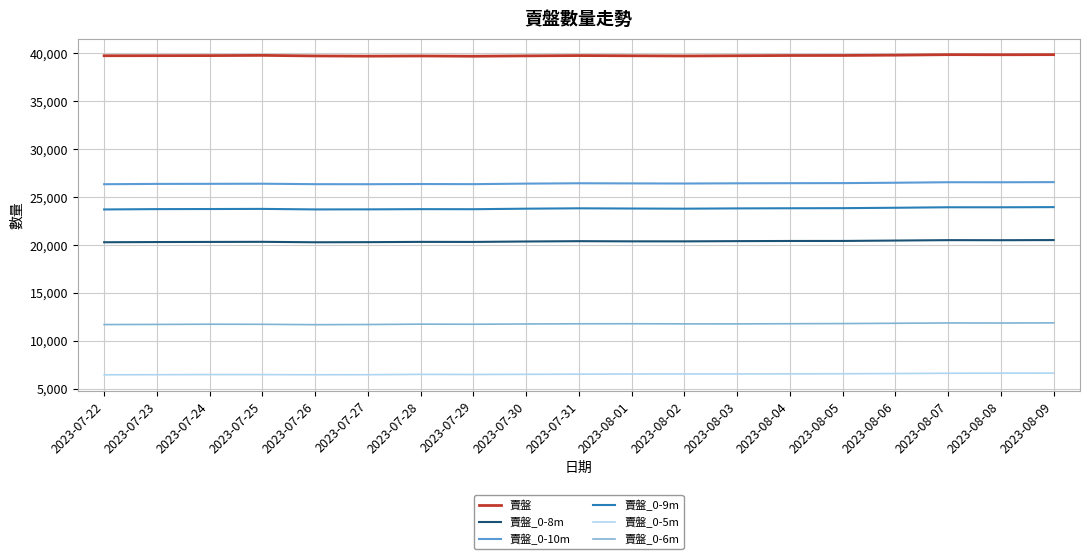

What is the difference between the highest and lowest values at 2023-07-24?

33307